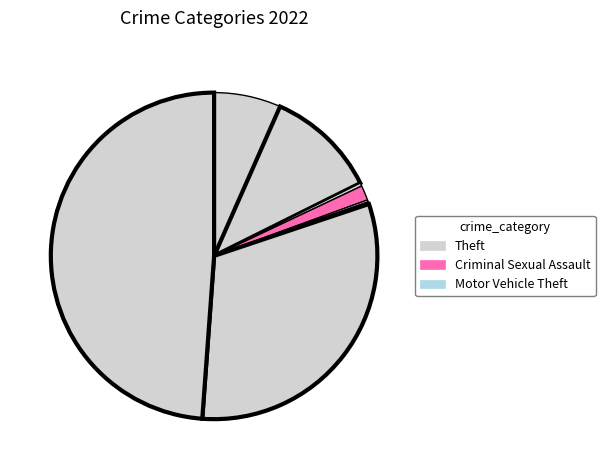

Does any single category account for the majority?

No